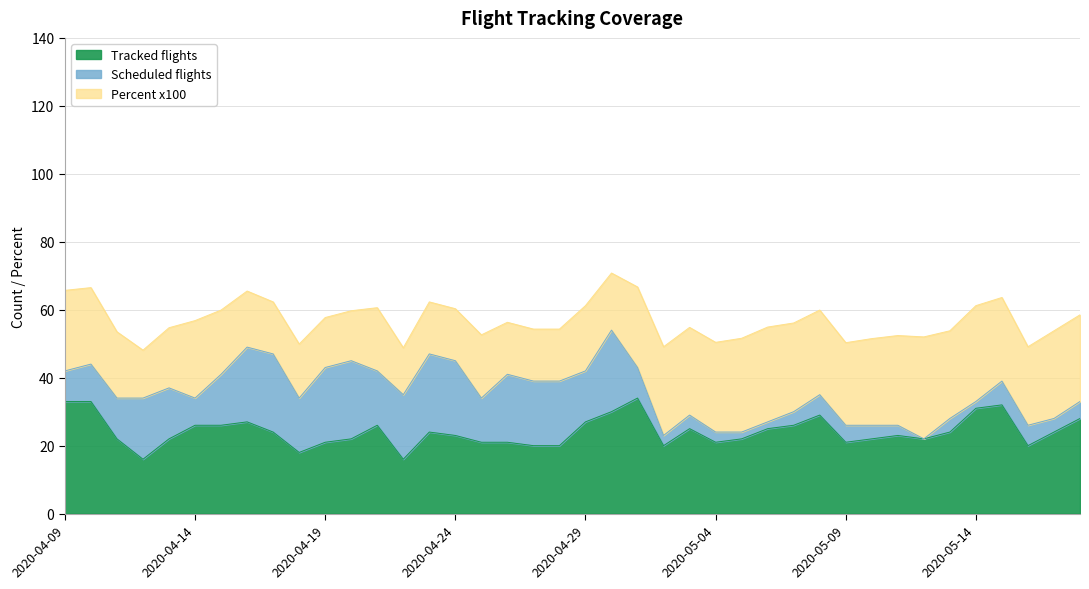

Between 2020-04-11 and 2020-05-09, which series saw the biggest shift?

Scheduled flights